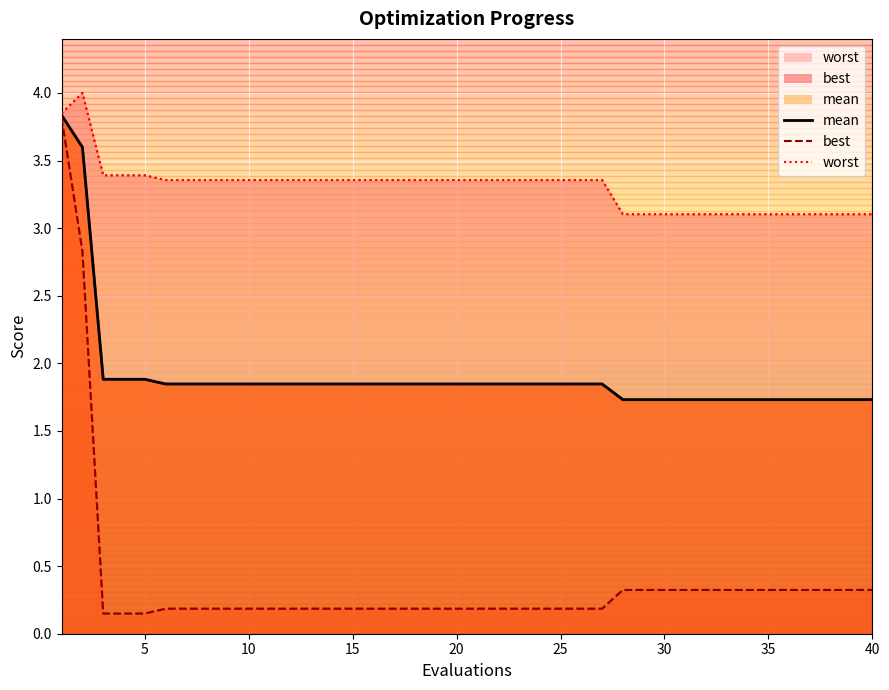

True or false: best has a value of 0.3 at 10.

False